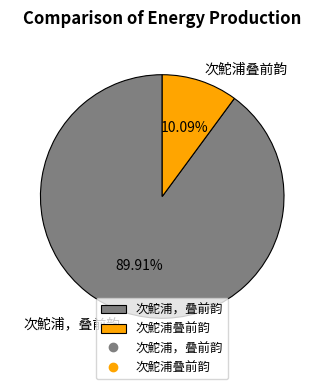

Rank the categories by value from highest to lowest.

次鮀浦，叠前韵, 次鮀浦叠前韵